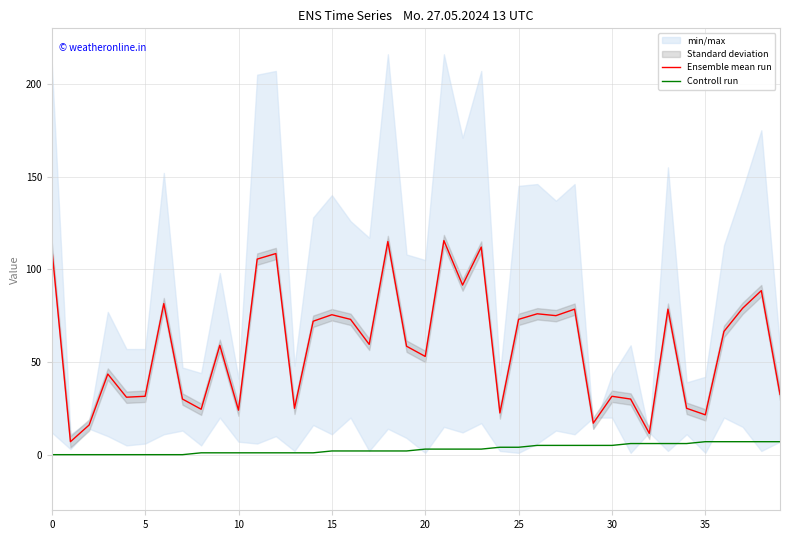

How many values in Controll run are above zero?

32